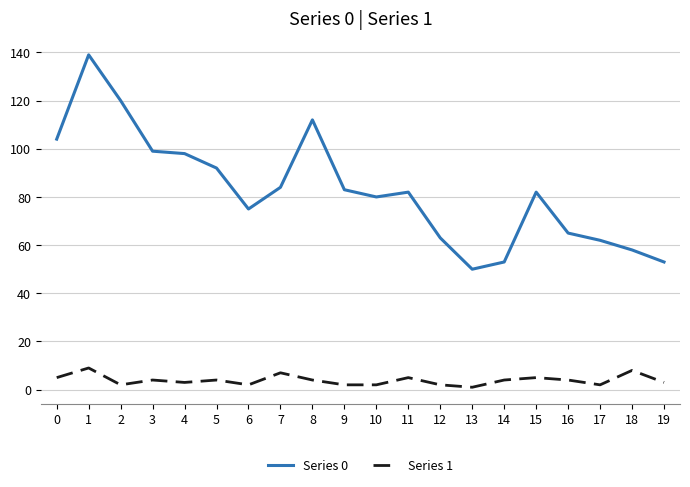

At which category is the sum across all series the highest?

1